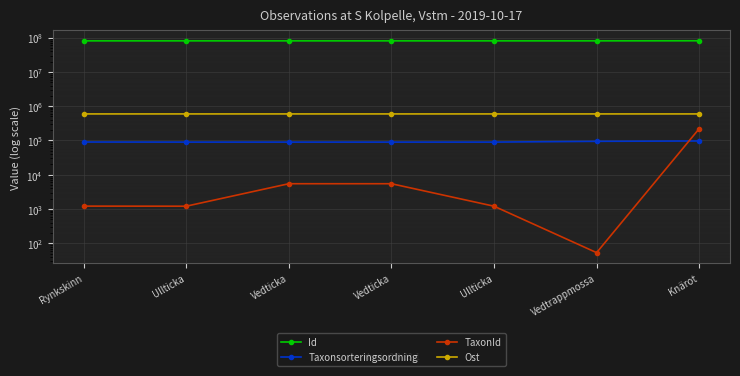

How many lines are shown in the chart?

4